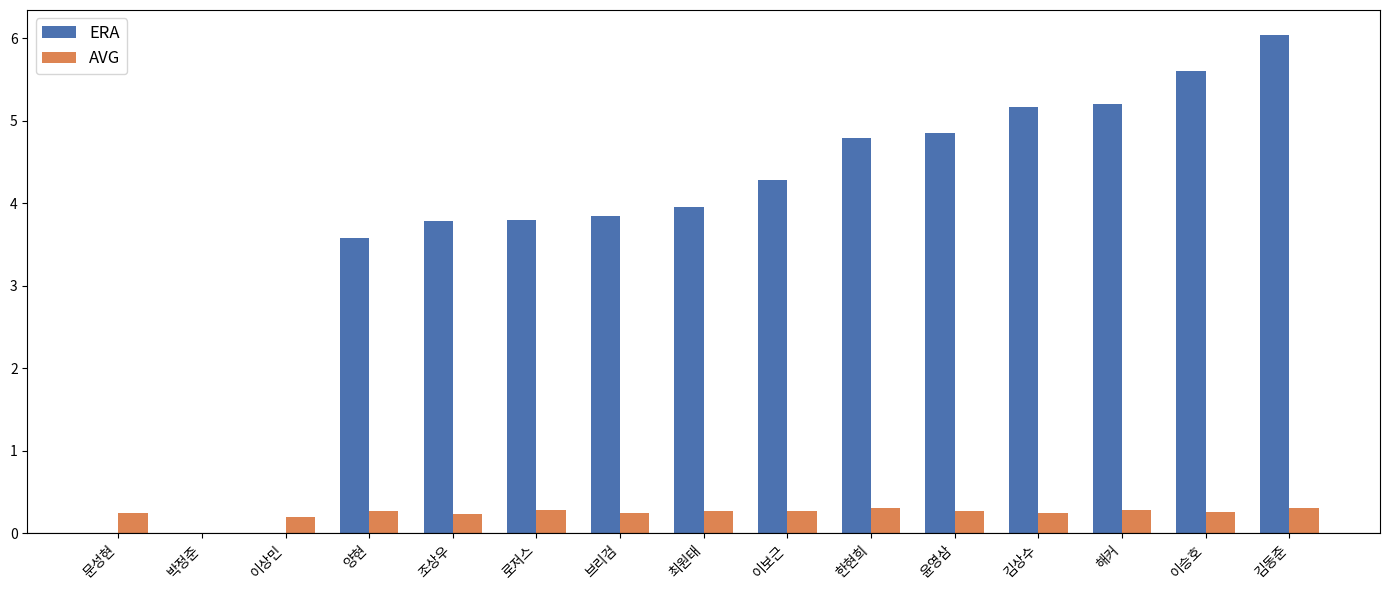

Are the bars grouped side by side (vs. stacked)?

Yes